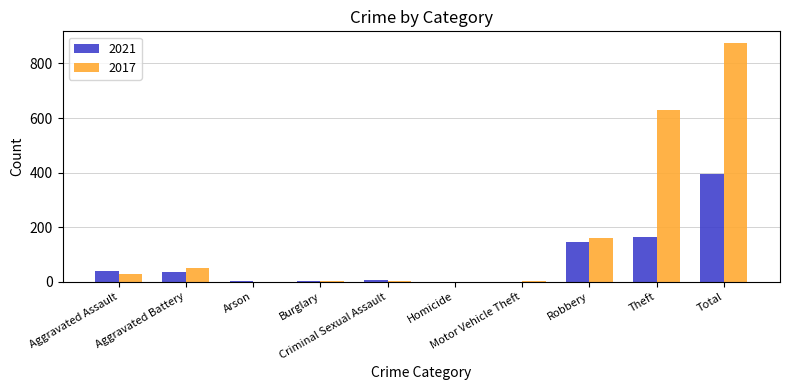

The value of 2017 at Aggravated Battery is 82. True or false?

False